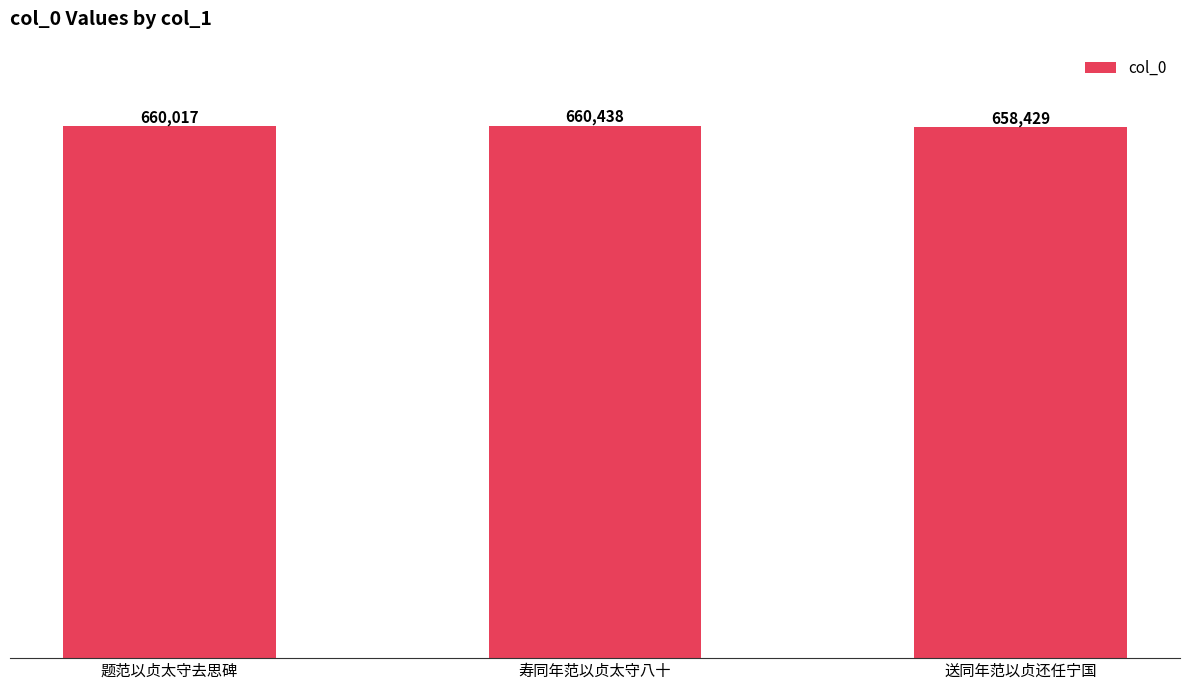

What is the label of the 2nd bar from the left?

寿同年范以贞太守八十